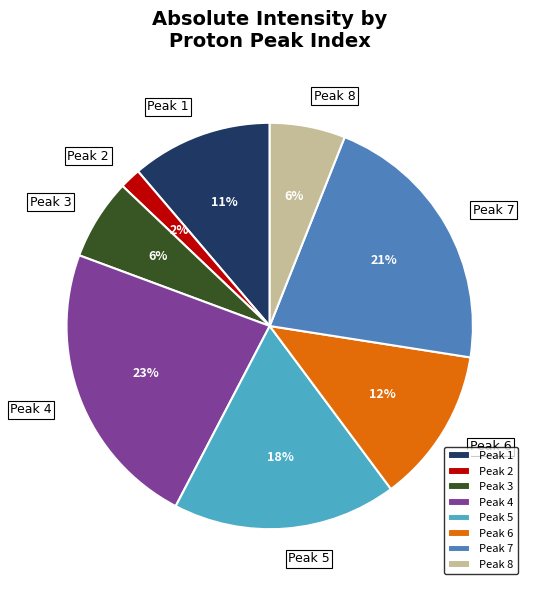

Which slice is the smallest?

Peak 2